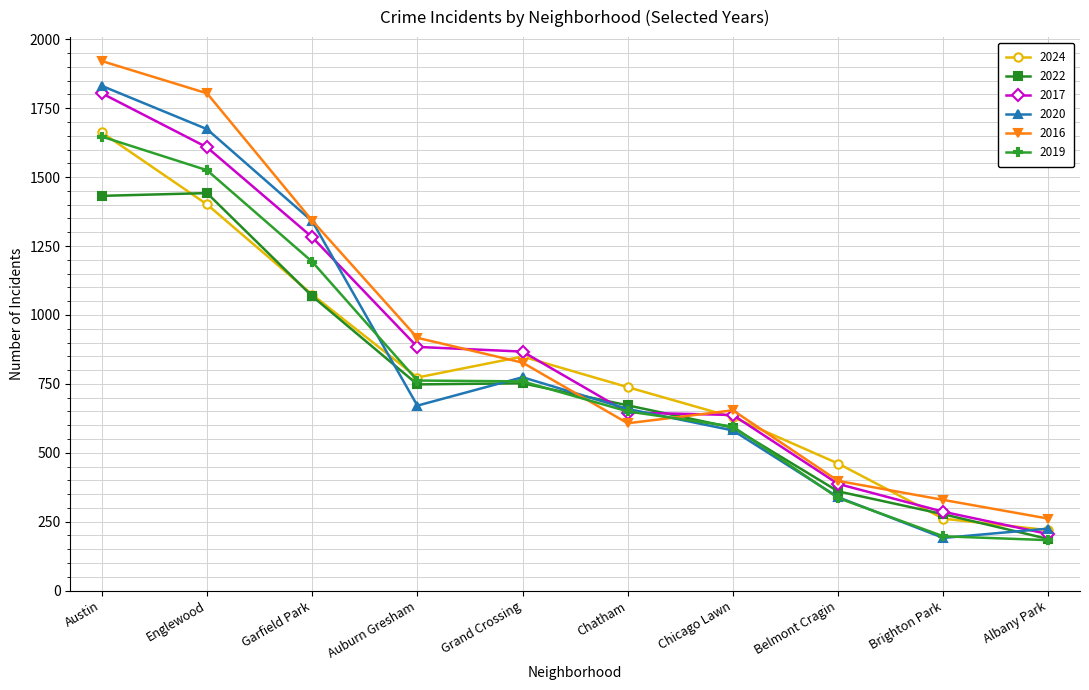

The 2019 series shows 2262 at Englewood. True or false?

False